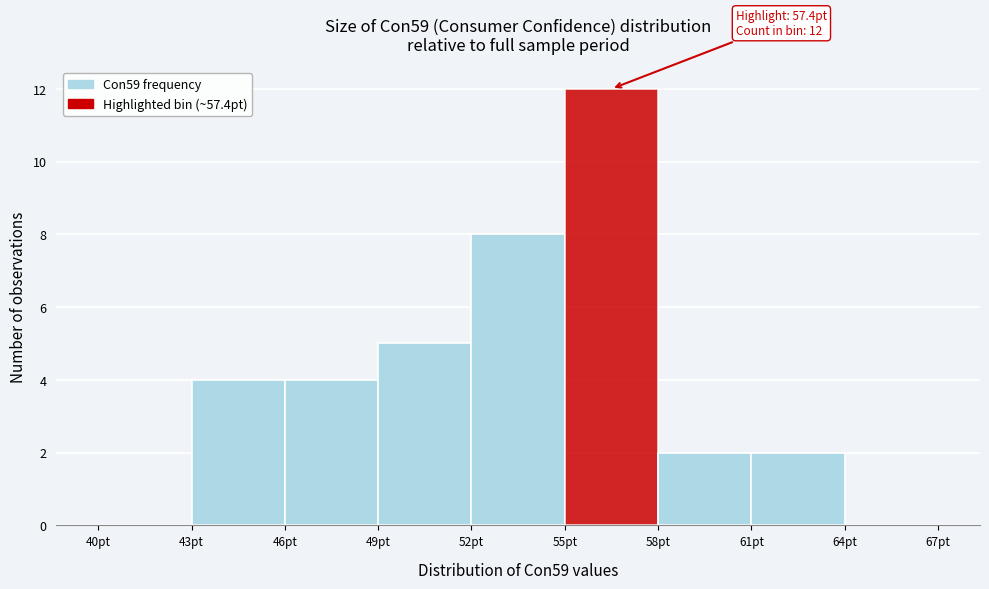

Over which range of the x-axis is the bar tallest?

55 to 58